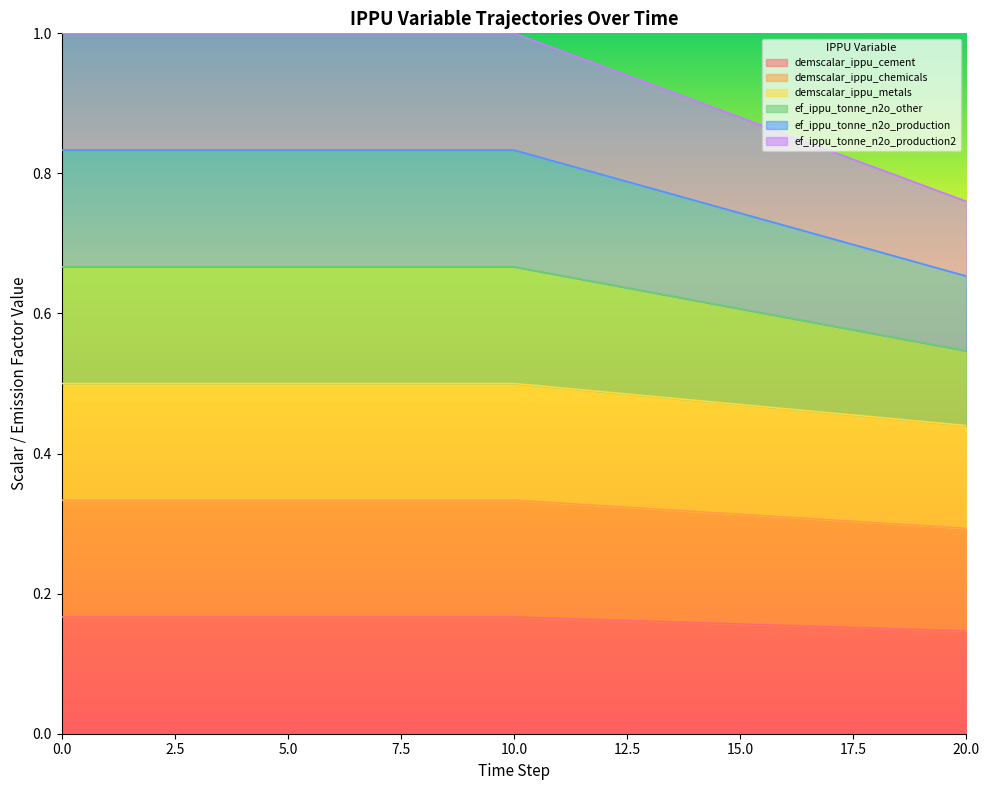

At which label does ef_ippu_tonne_n2o_other reach its minimum?

20